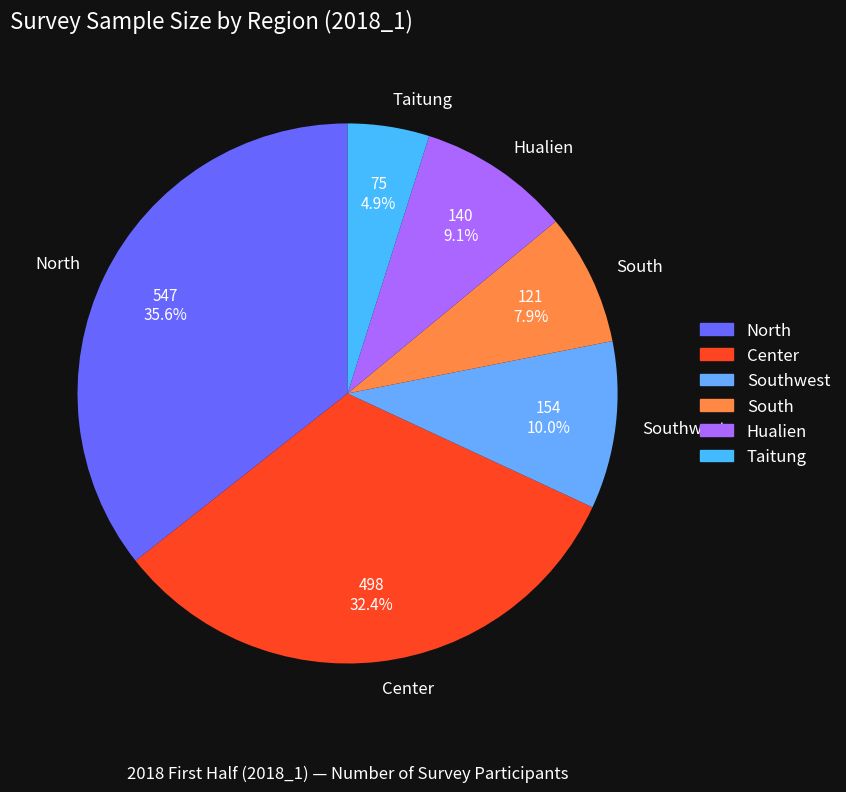

Rank the categories by value from lowest to highest.

Taitung, South, Hualien, Southwest, Center, North